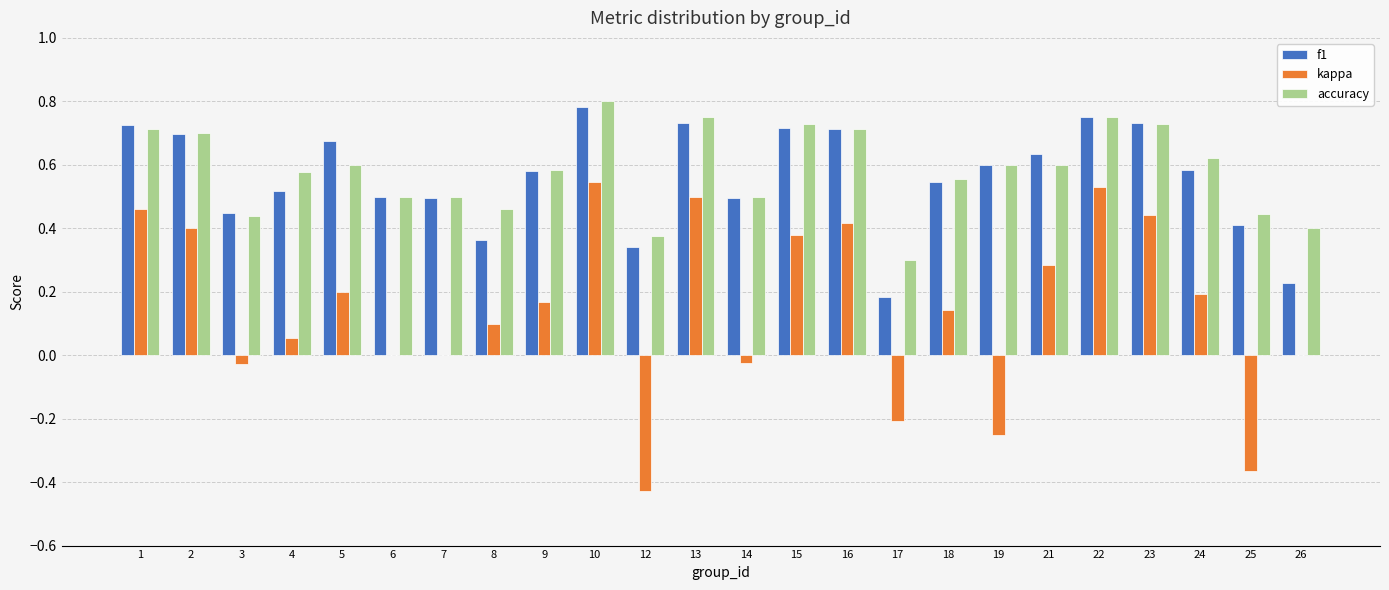

What is the sum of all kappa values?

3.5